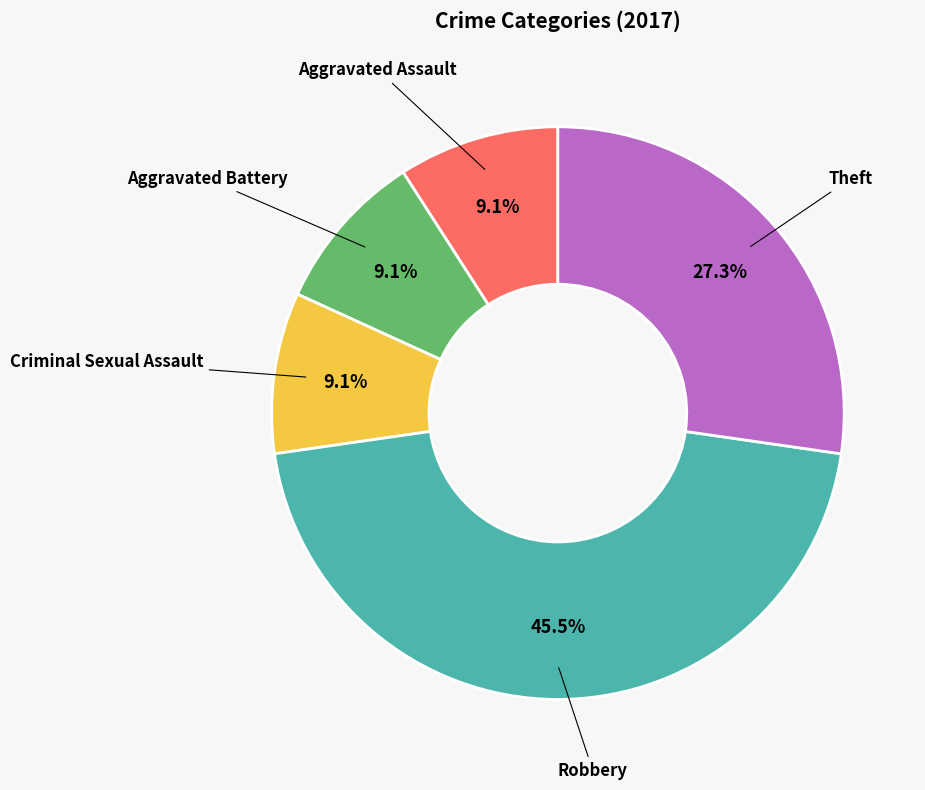

Which category has the biggest portion of the pie?

Robbery